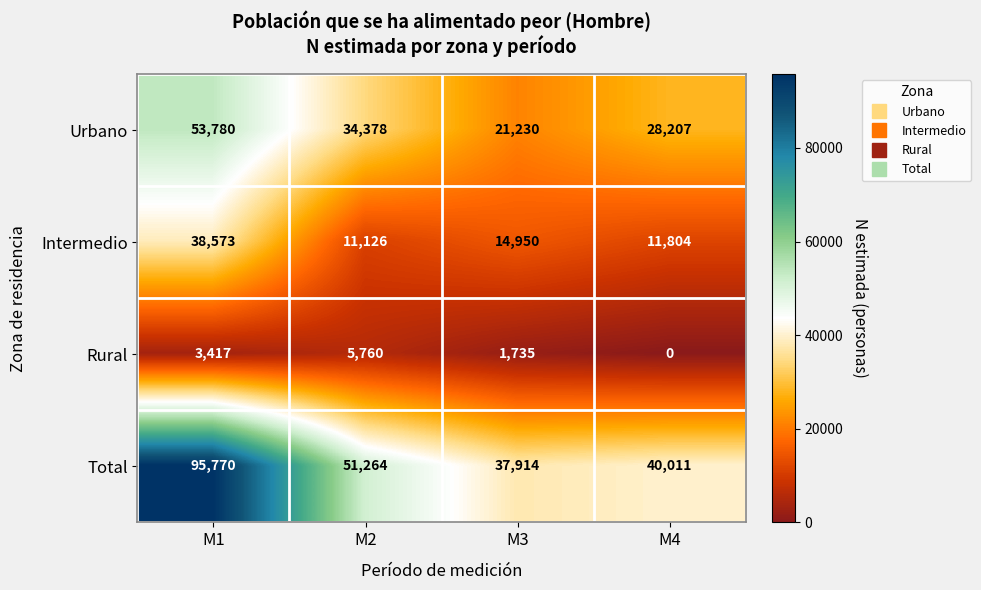

Rank the series at M4 from lowest to highest value.

Rural, Intermedio, Urbano, Total